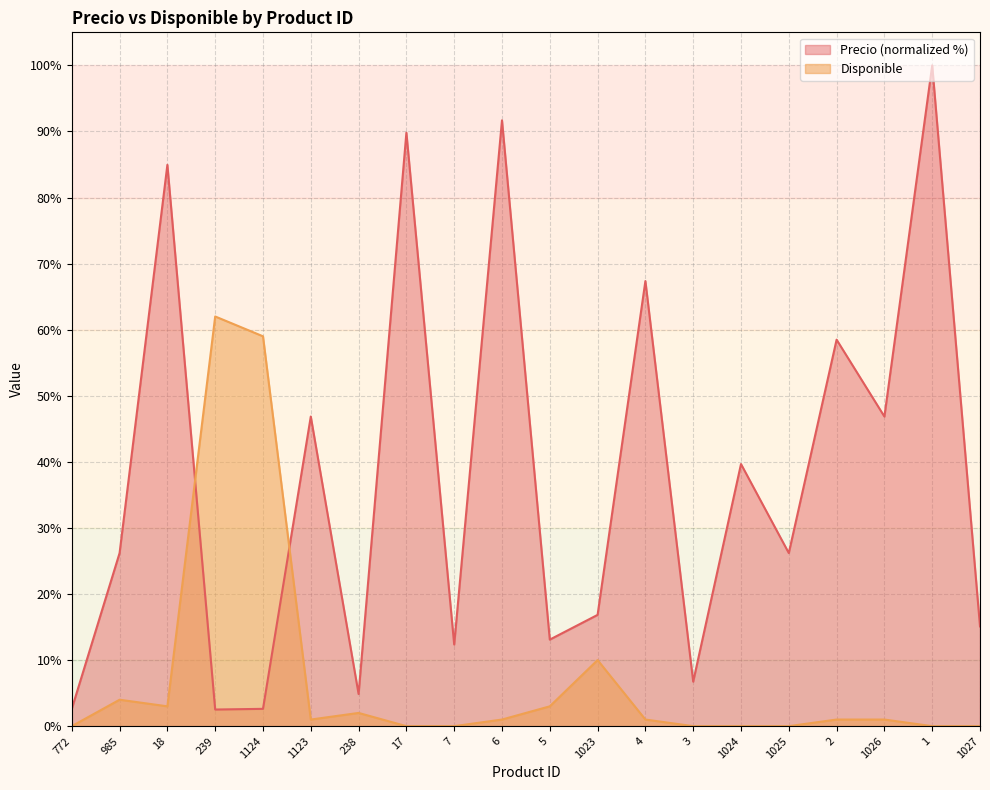

Which series changed the most between 1124 and 2?

Disponible